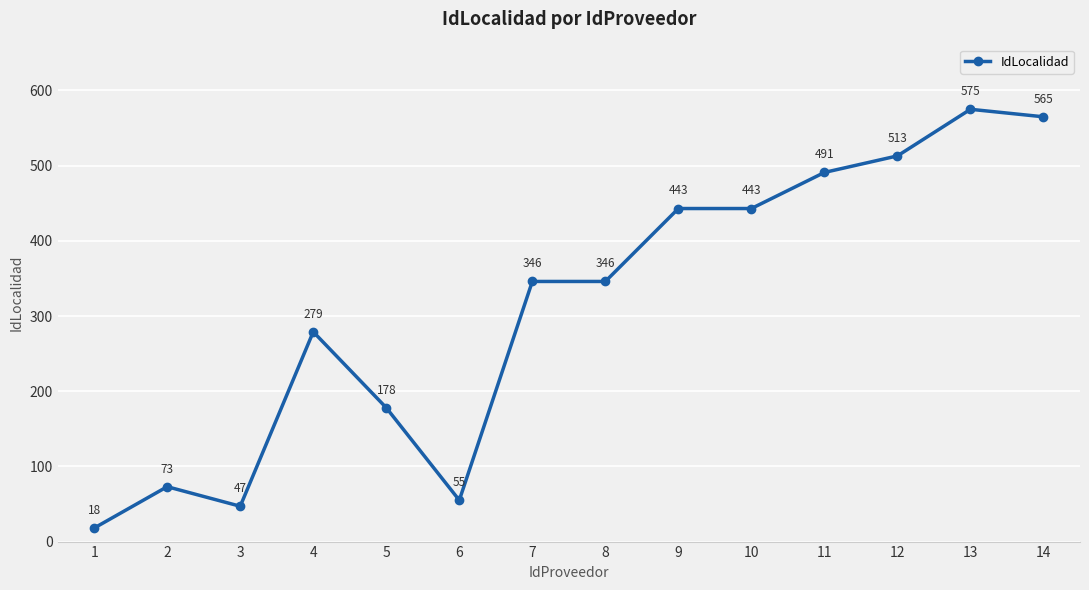

What is the smallest value displayed?

18